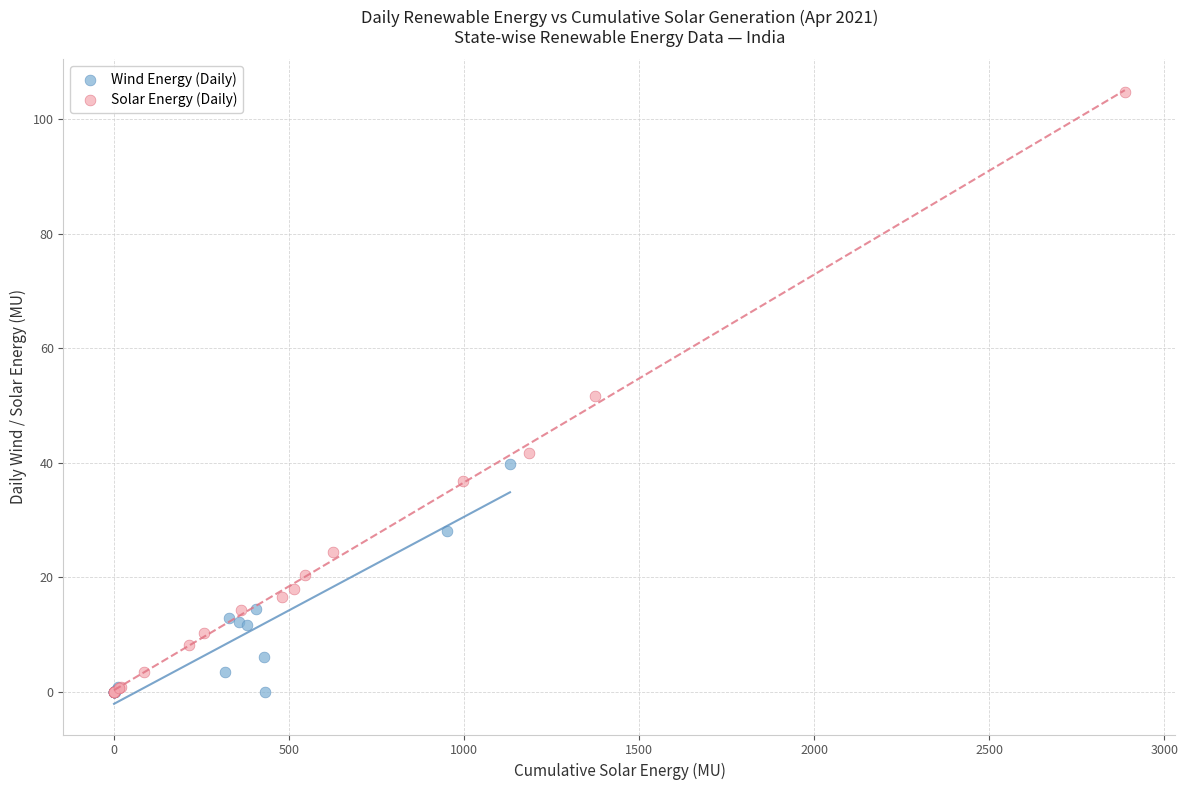

Which series has the largest Y range (max minus min)?

Solar Energy (Daily)